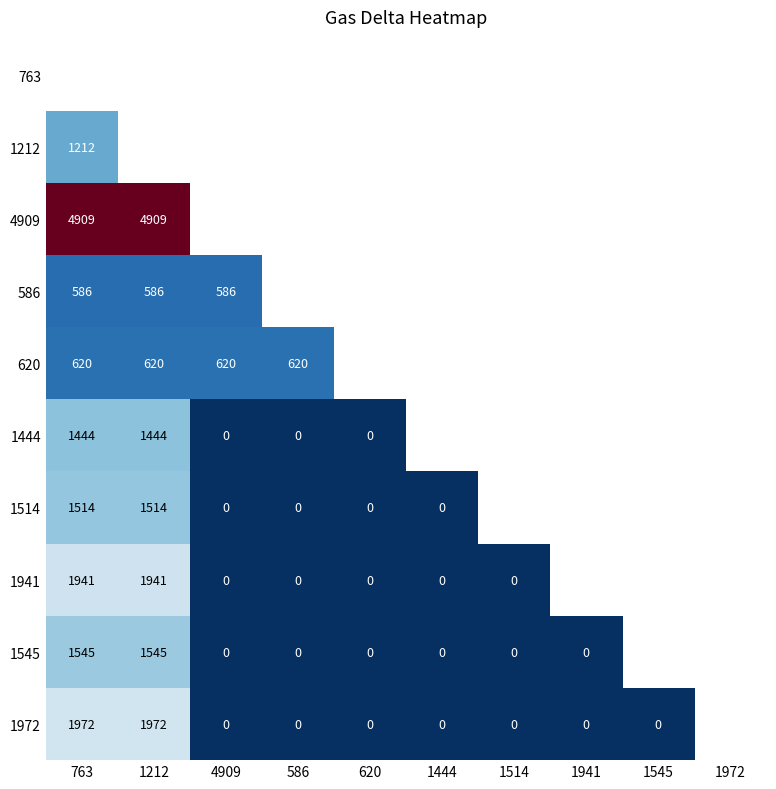

What is the sum of the 1972 values at 620 and 1212?

1972